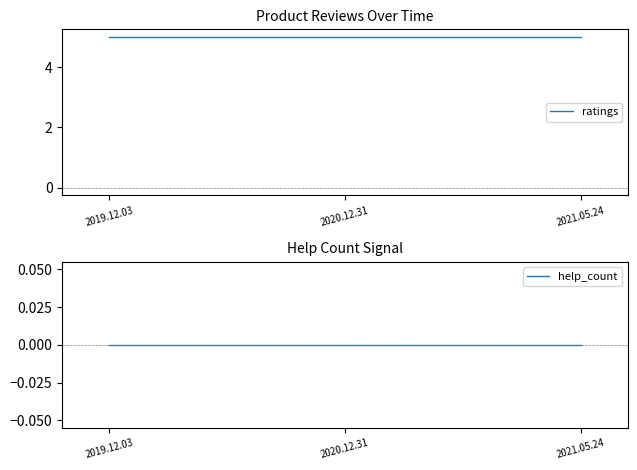

Which category has the highest value in the ratings series?

2019.12.03